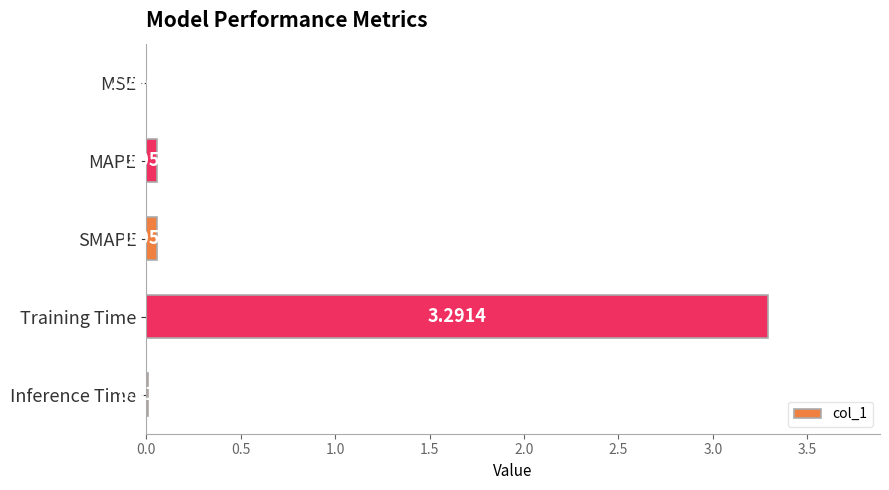

What is the sum of all values?

3.4